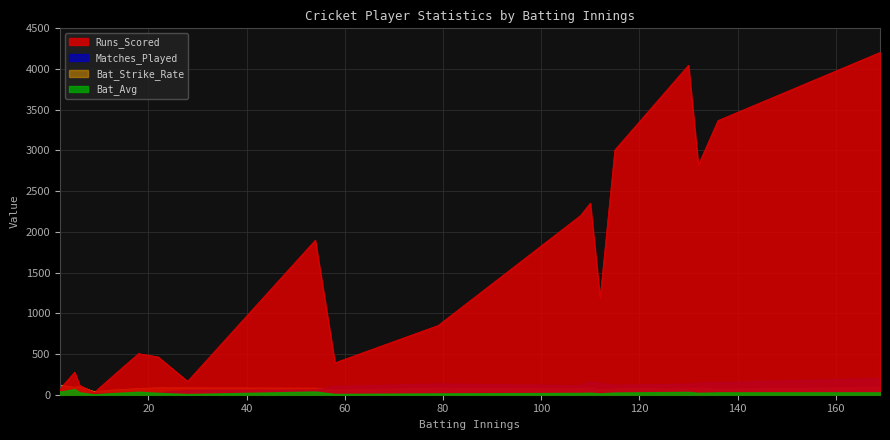

How many lines are shown in the chart?

4